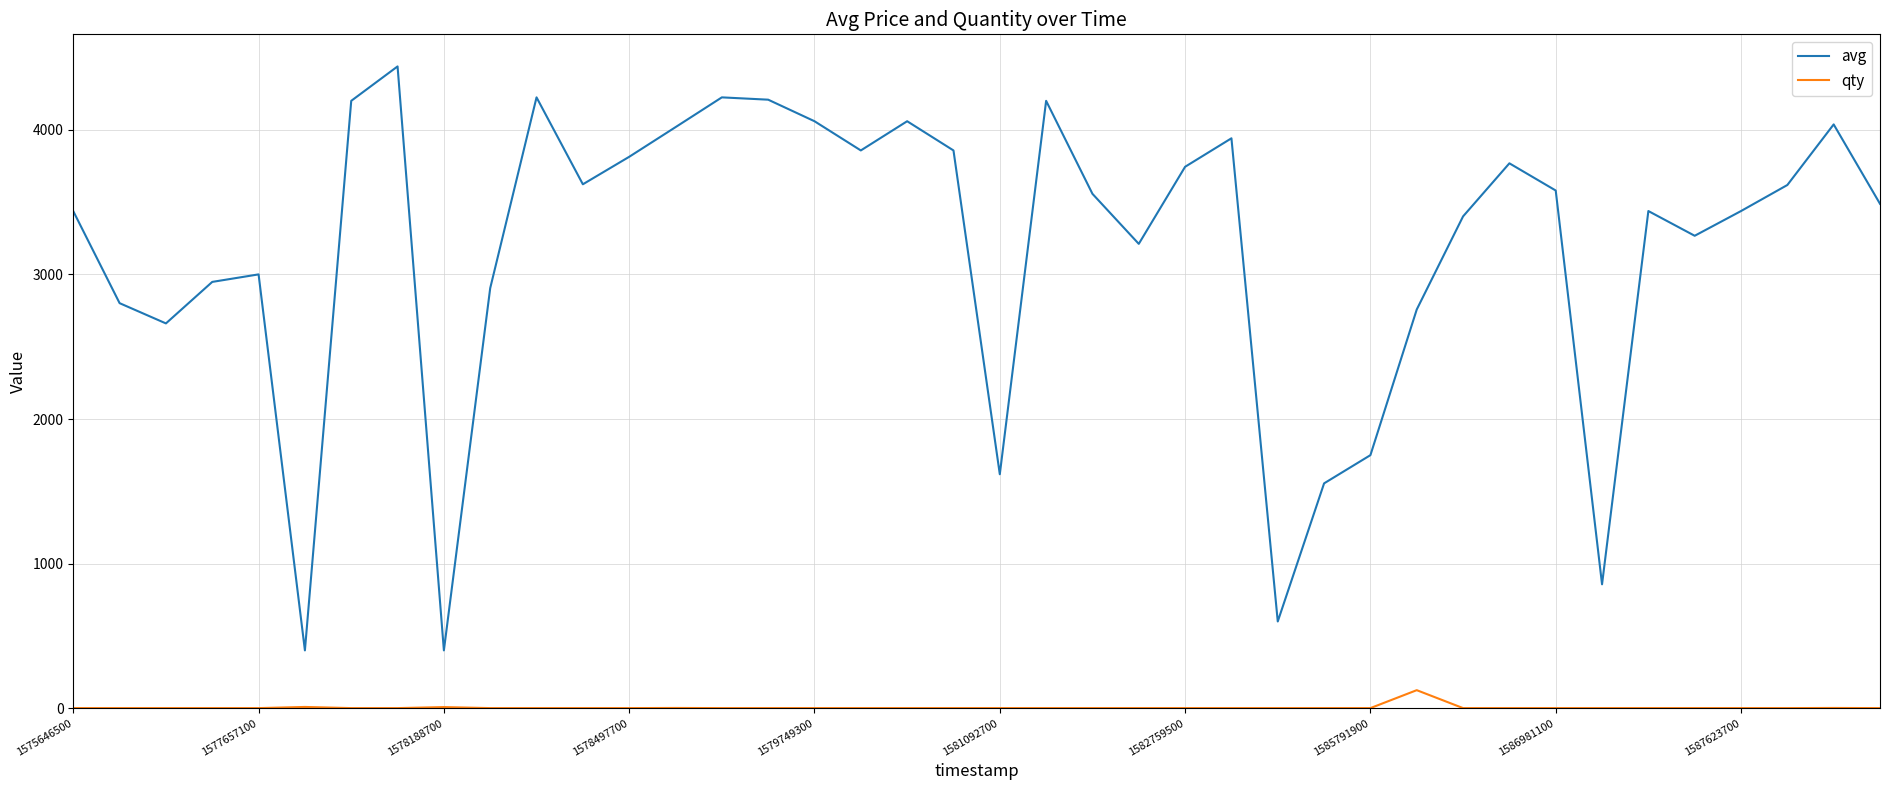

True or false: qty and avg intersect in this chart.

False